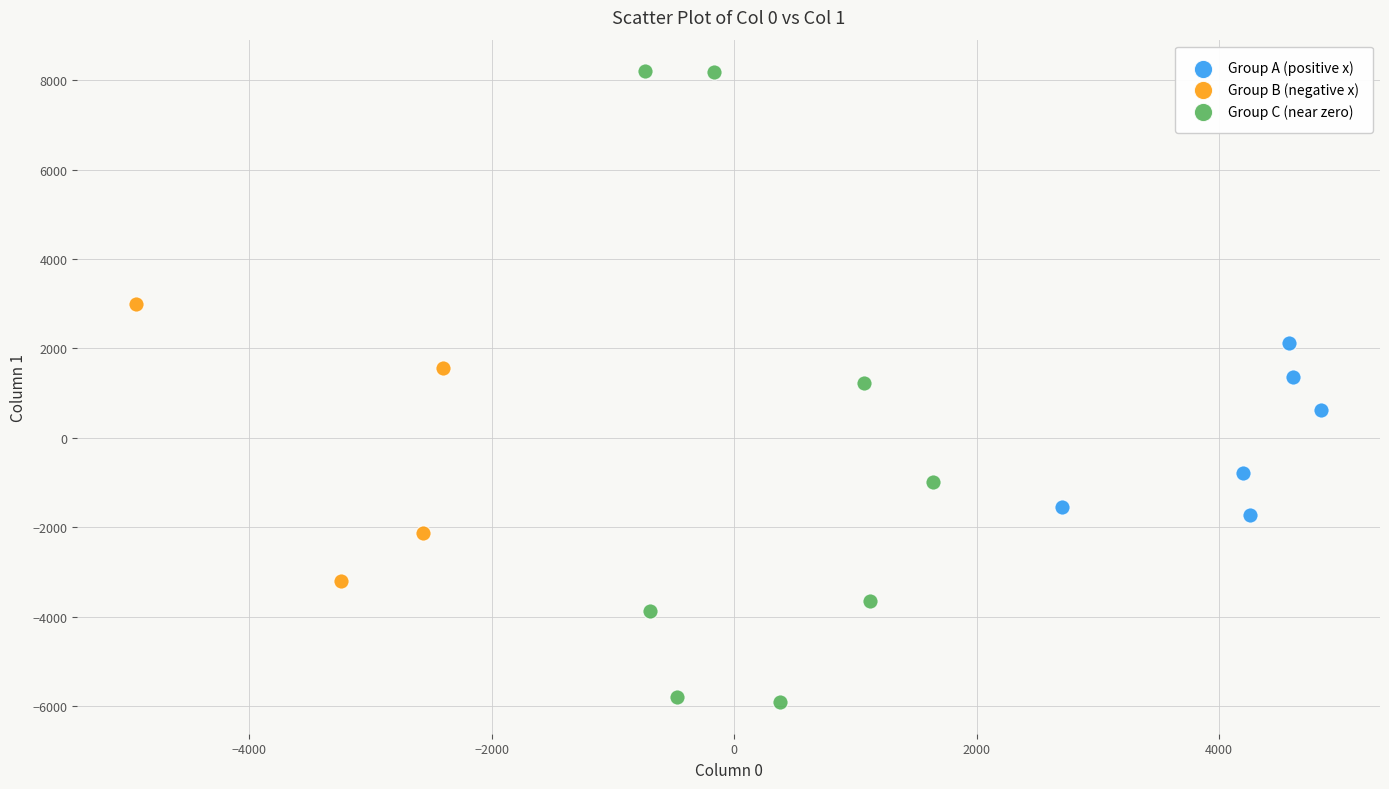

Which series contains the lowest Y value?

Group C (near zero)